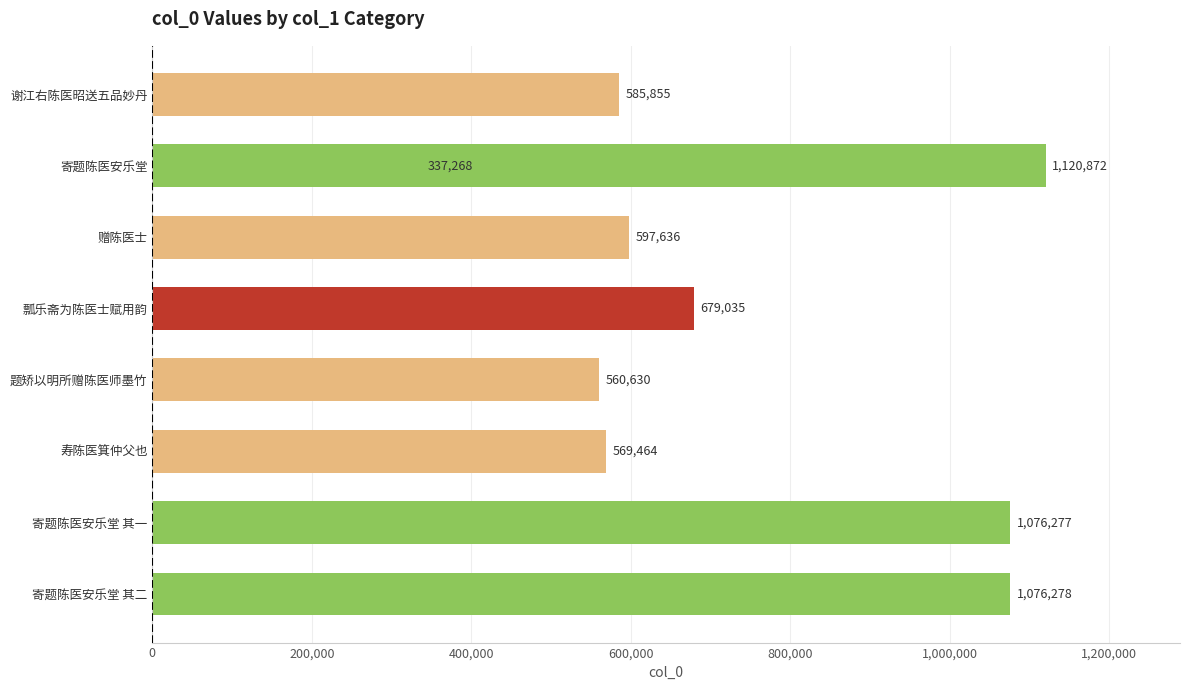

What is the difference between the second highest and second lowest values?

515648